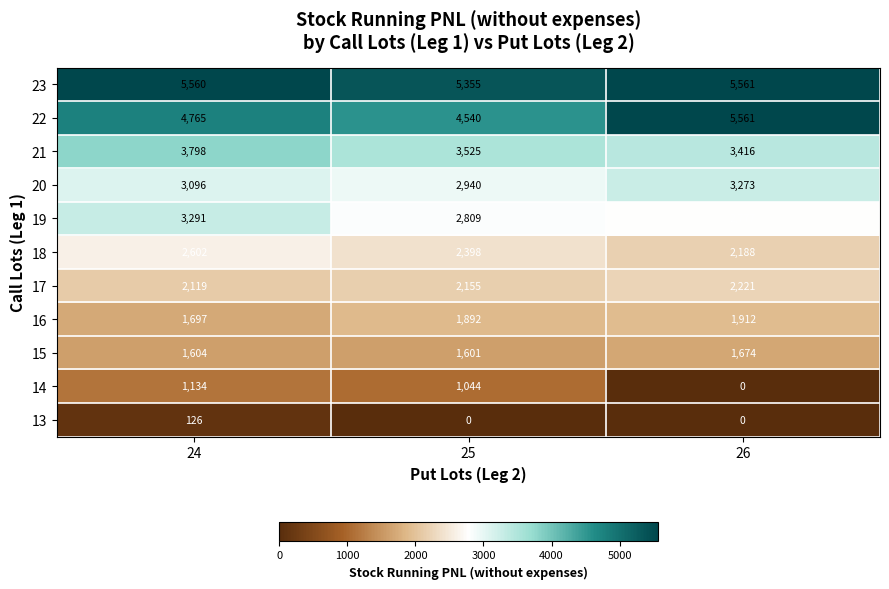

Which category has the highest value in the 13 series?

24